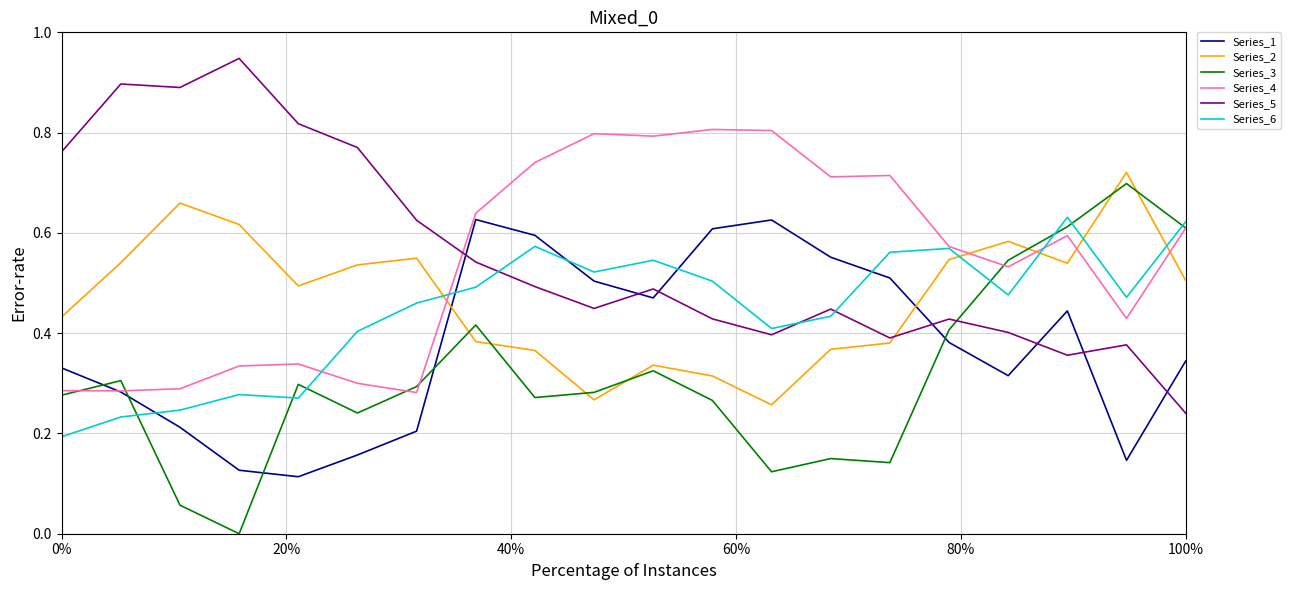

Which series ends up on top after the final intersection of Series_6 and Series_2?

Series_6